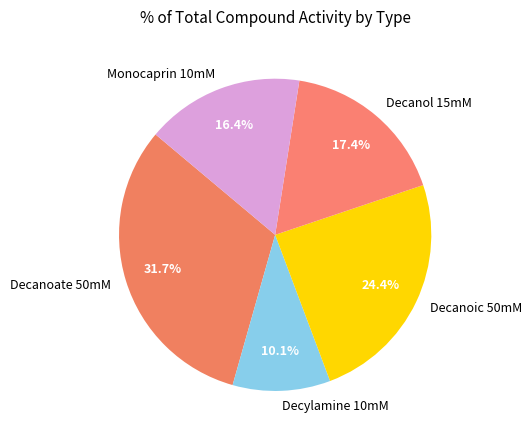

Rank the categories by value from highest to lowest.

Decanoate 50mM, Decanoic 50mM, Decanol 15mM, Monocaprin 10mM, Decylamine 10mM